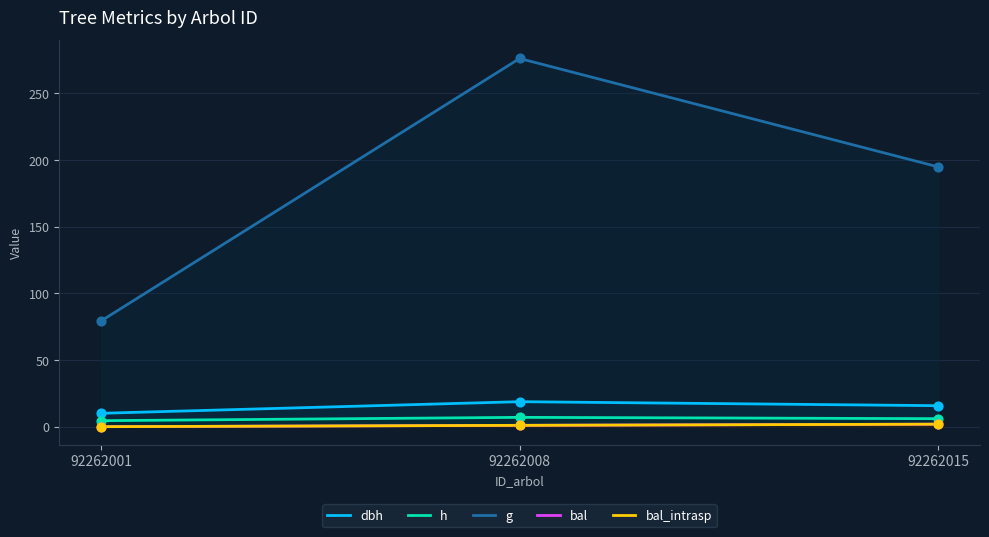

What are all the series names shown in the legend?

dbh, h, g, bal, bal_intrasp